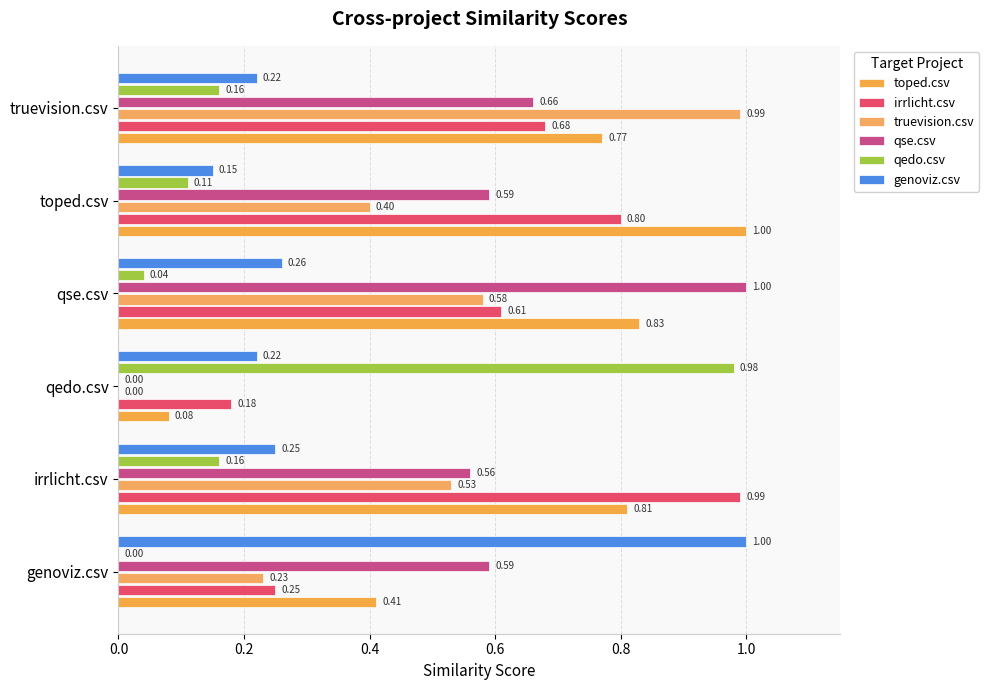

Which series has the largest total across all categories?

toped.csv